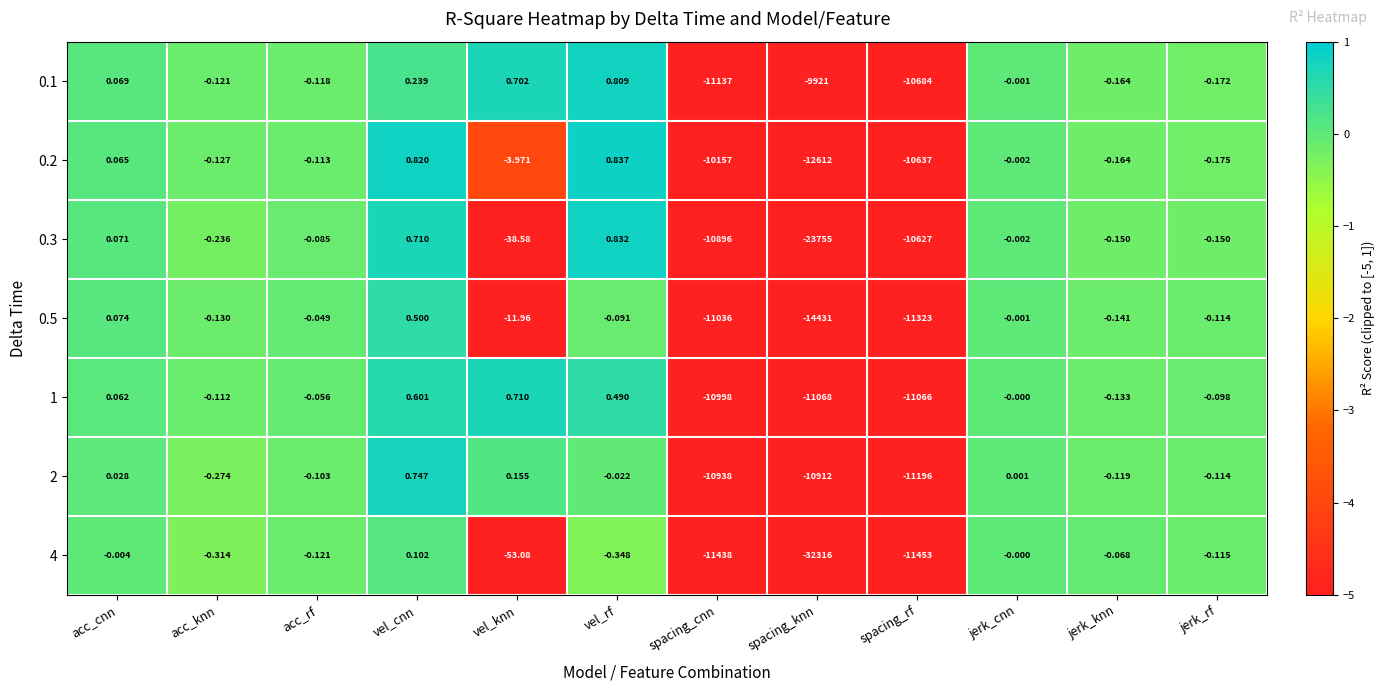

At which label does 1 first exceed 0?

acc_cnn